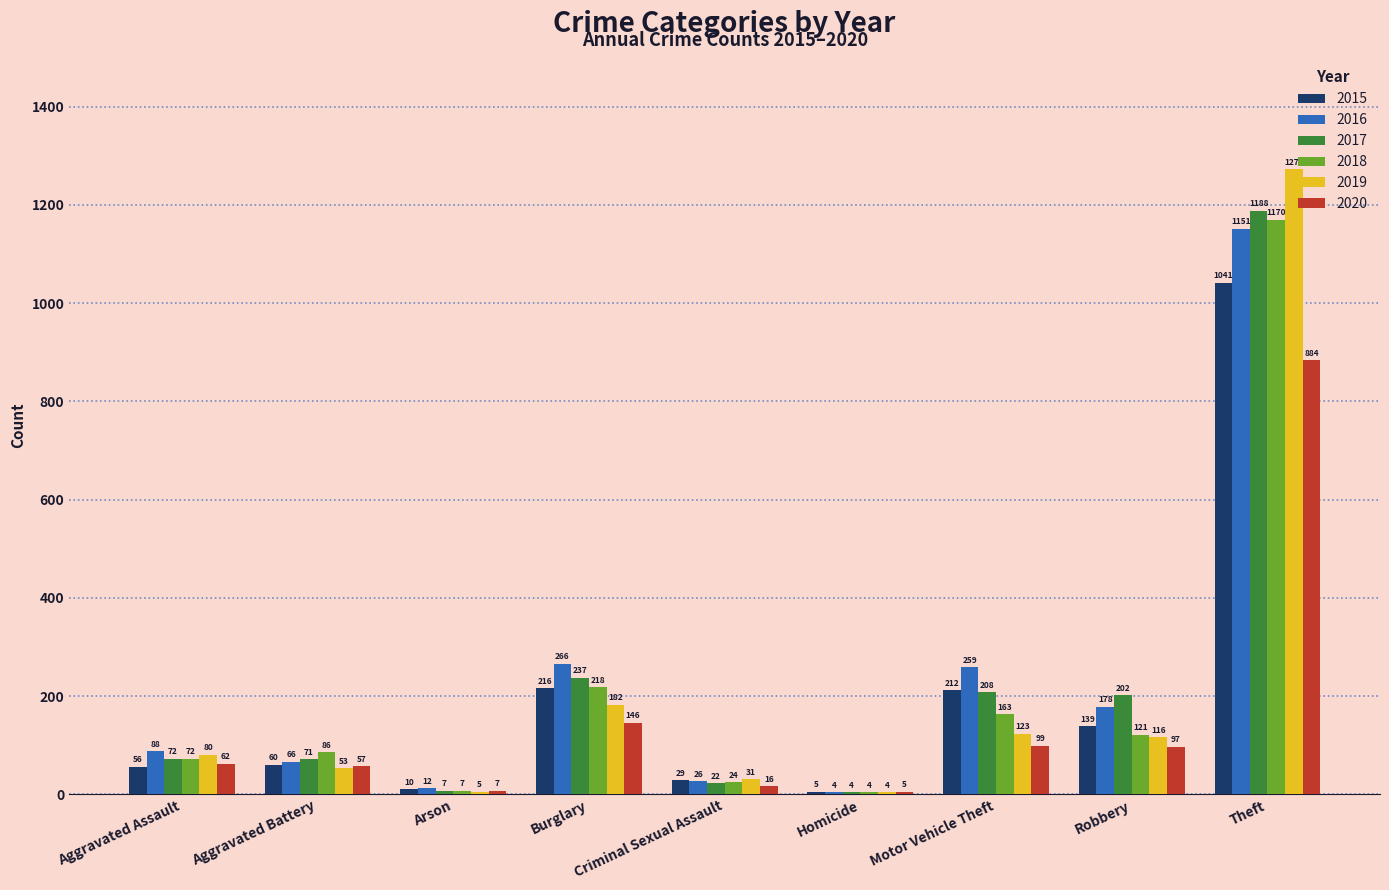

The 2016 series shows 1954 at Theft. True or false?

False